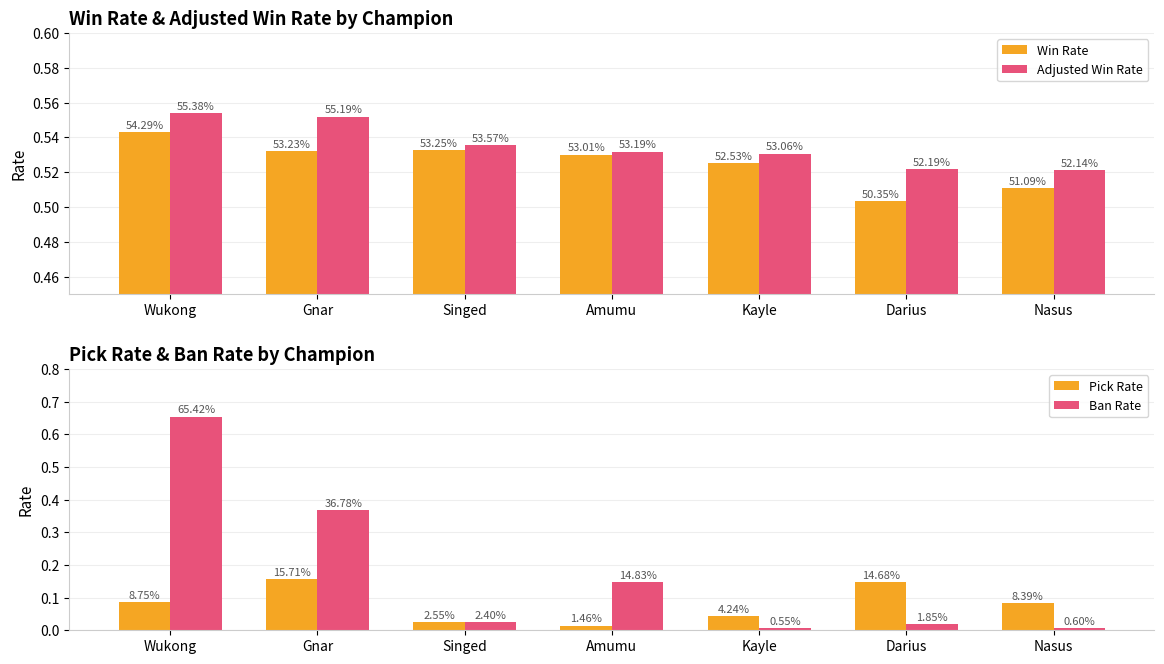

True or false: Win Rate has a value of 0.3 at Amumu.

False